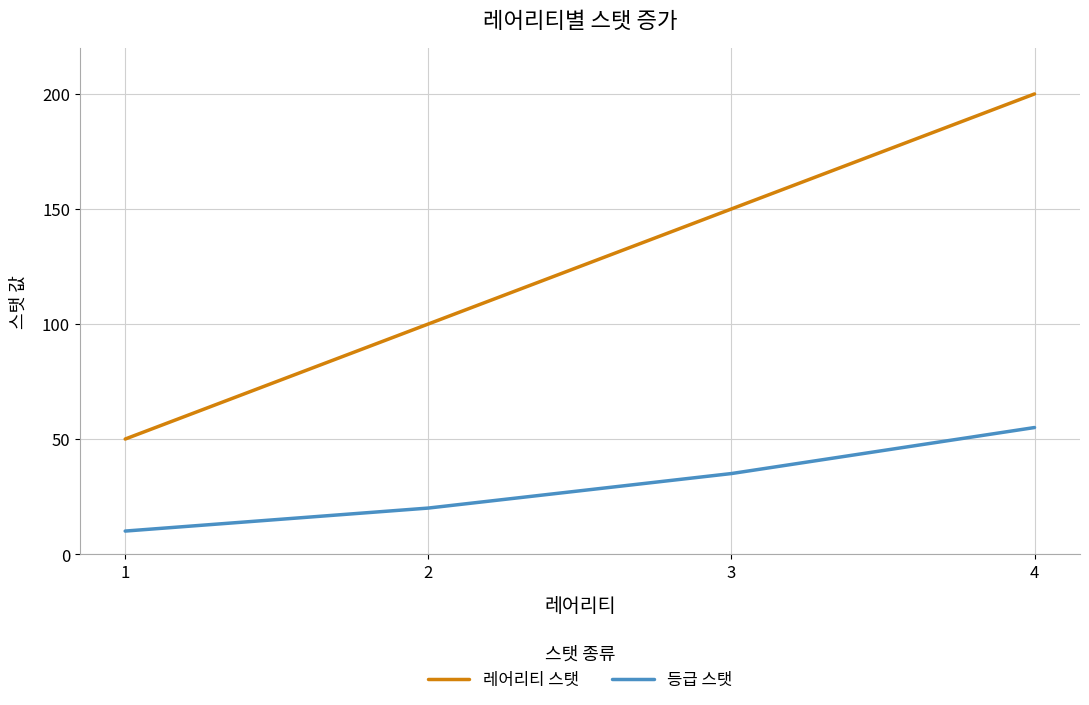

At which category is the sum across all series the highest?

4